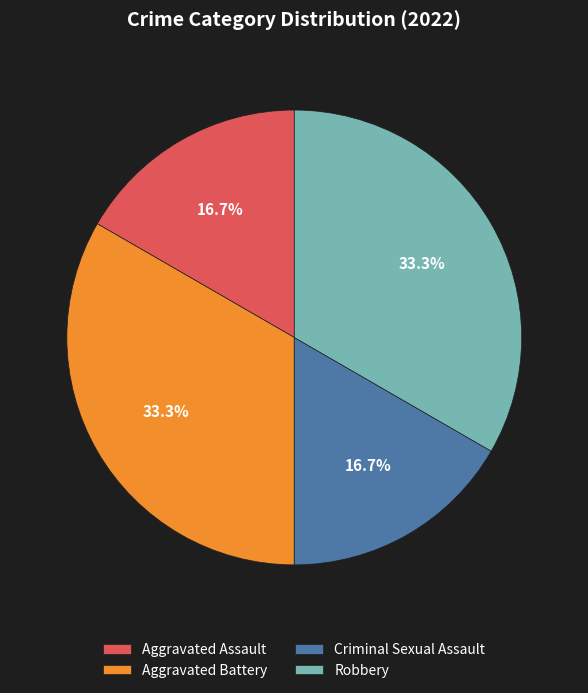

How many segments does this pie chart have?

4